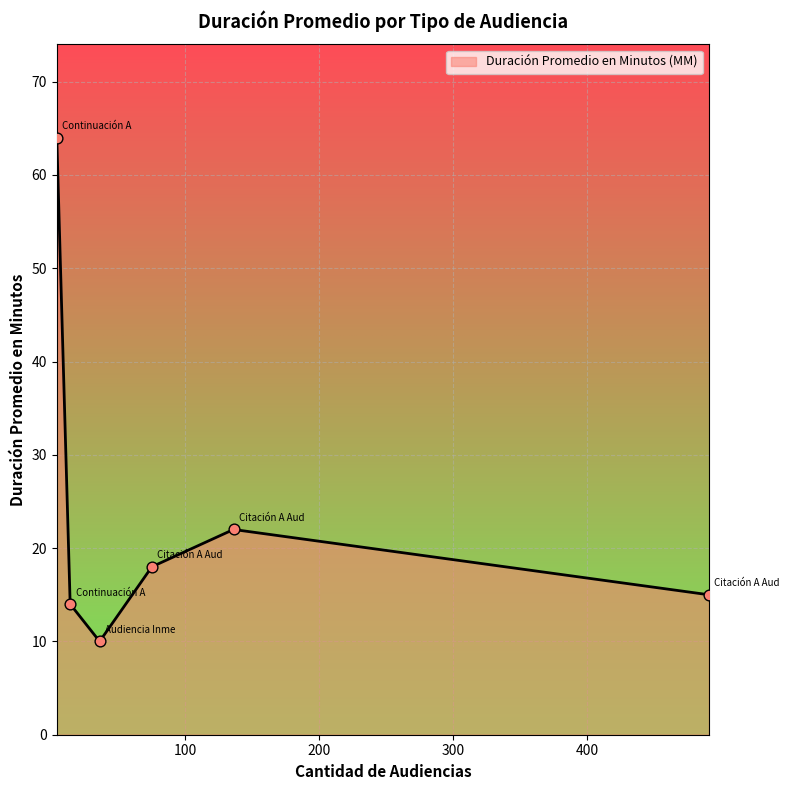

What is the sum of all values?

143